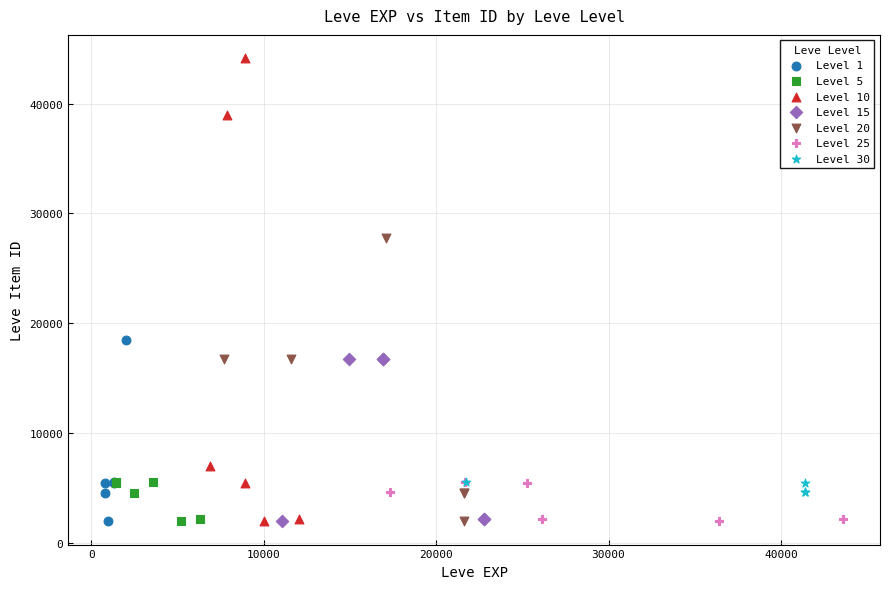

Which series has the widest spread of Y values?

Level 10